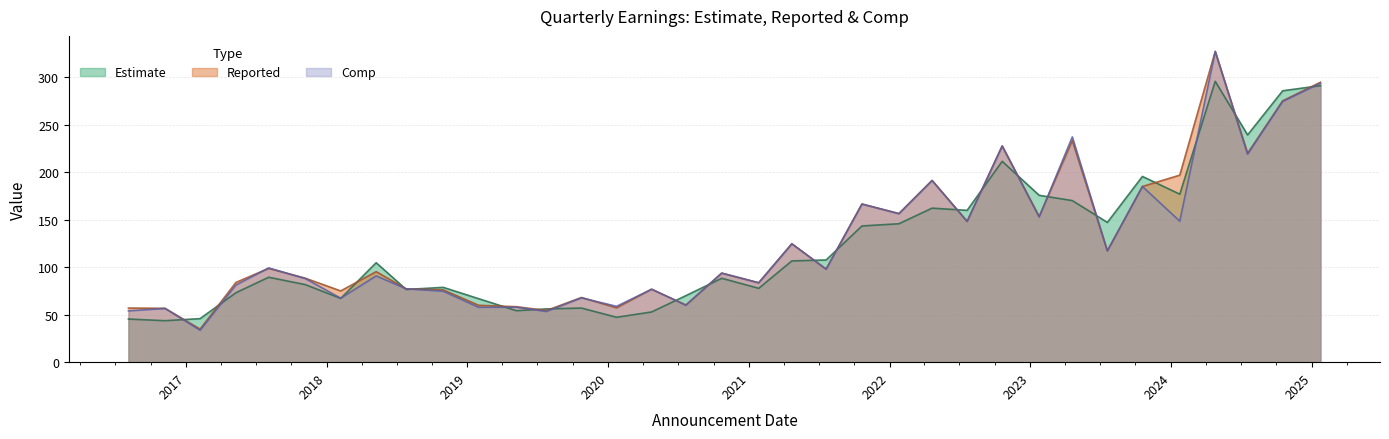

How many data points in Estimate are above 89?

18